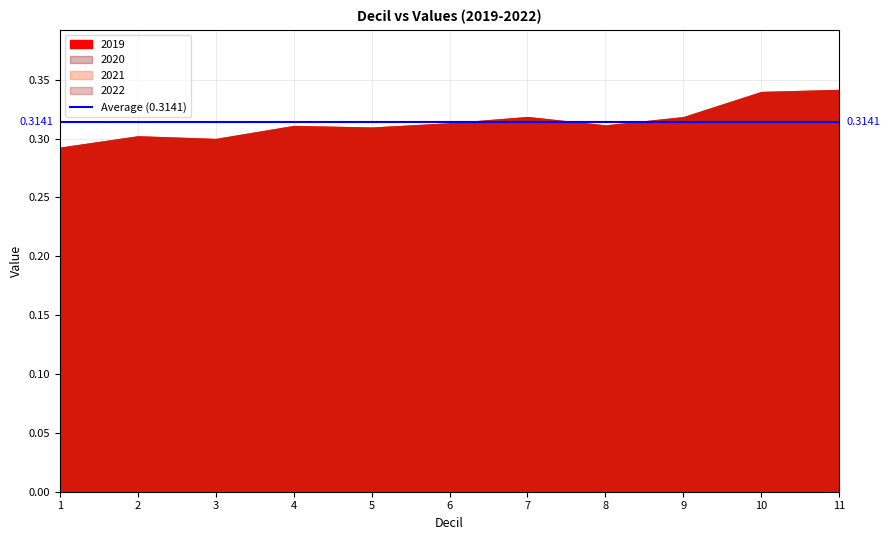

At how many categories does at least one series exceed 0?

11